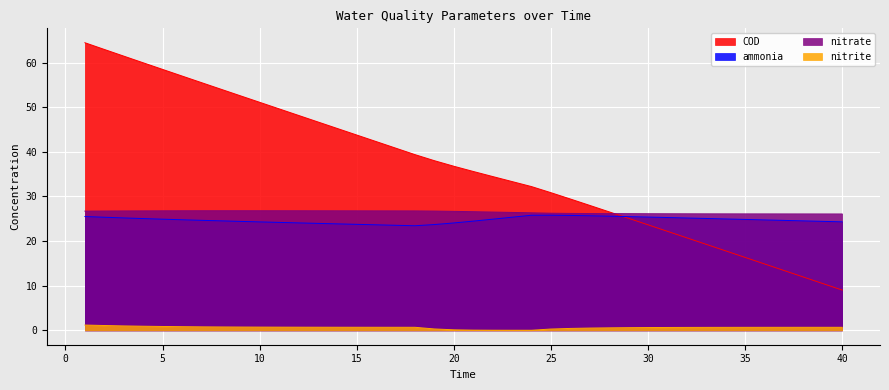

Count the number of data series in this chart.

4